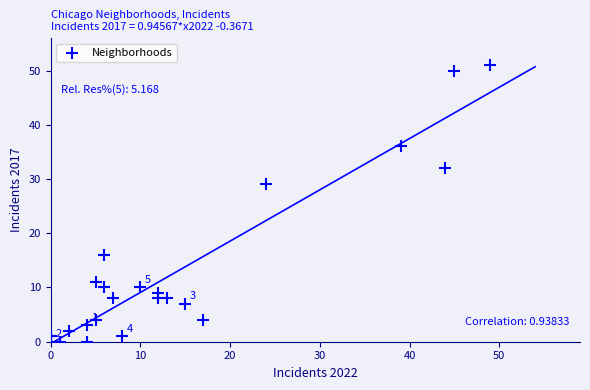

What Y value in the scatter plot is closest to 25?

29